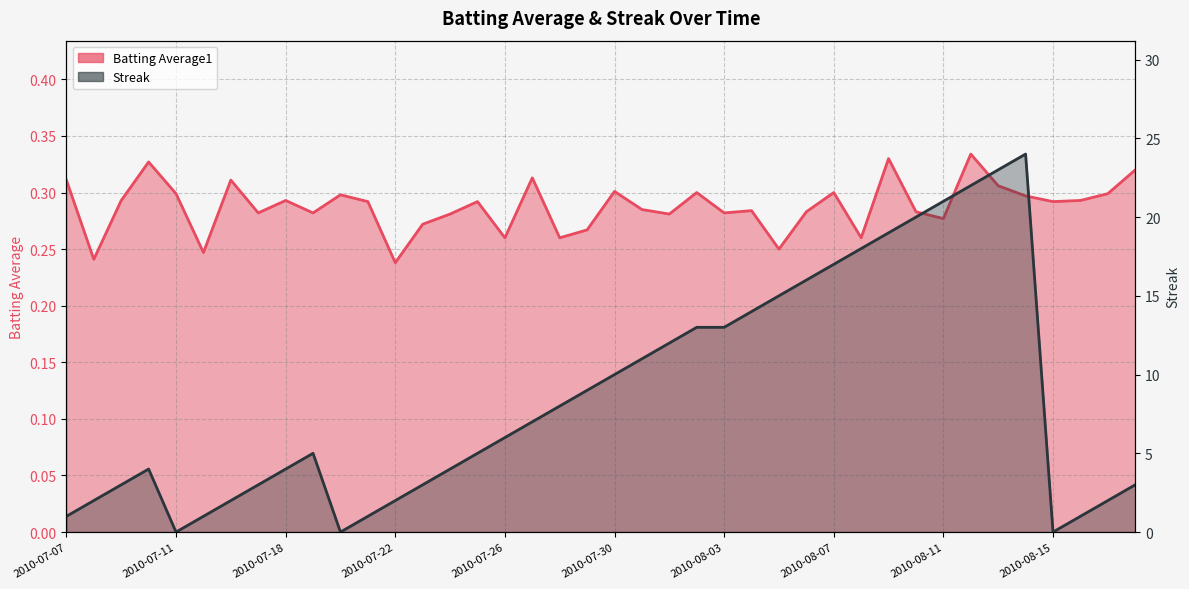

Which series has the largest total across all categories?

Streak